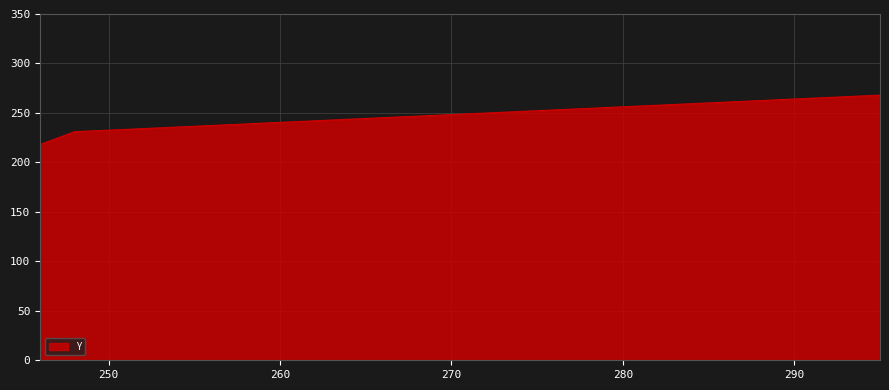

How many lines are shown in the chart?

1